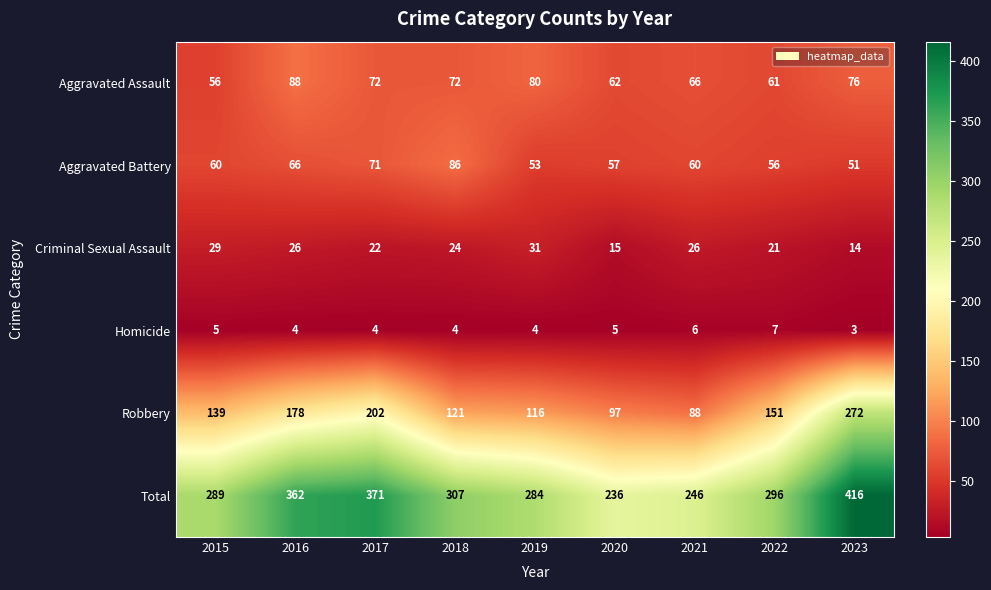

The value of Criminal Sexual Assault at 2022 is 21. True or false?

True